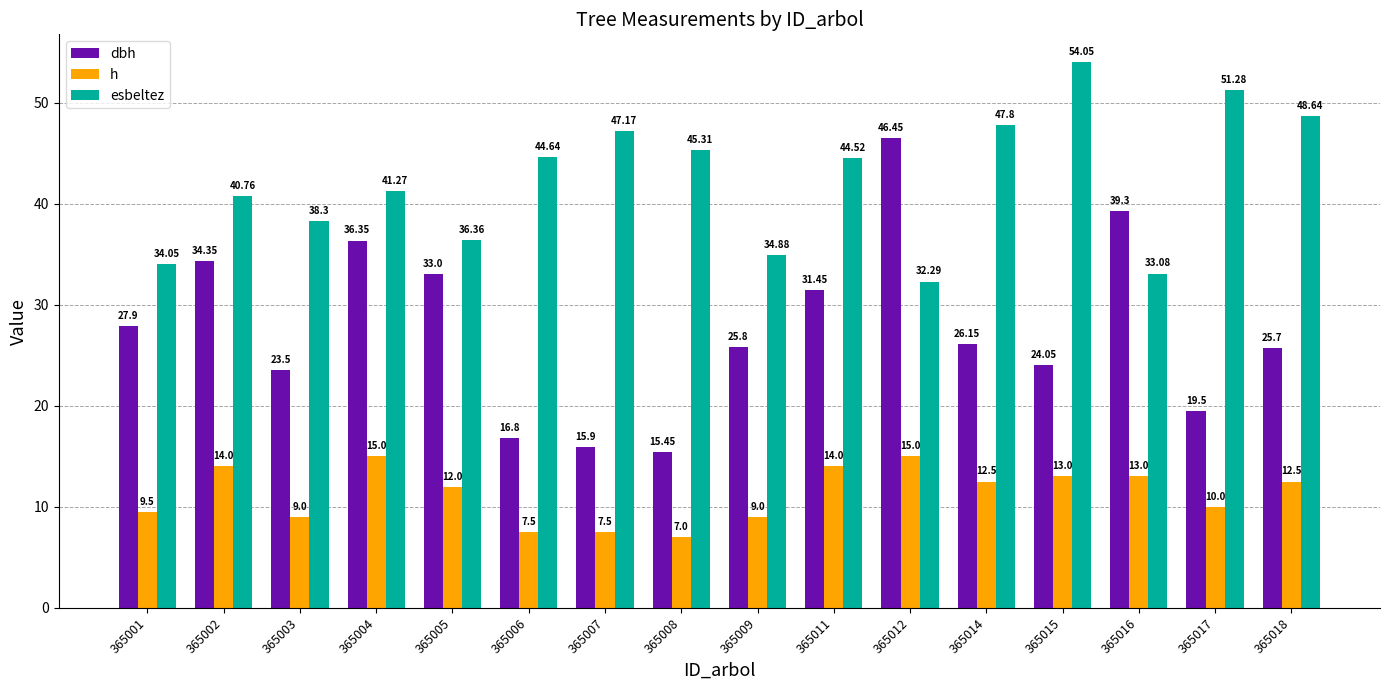

How many data points in dbh are less than 26?

8